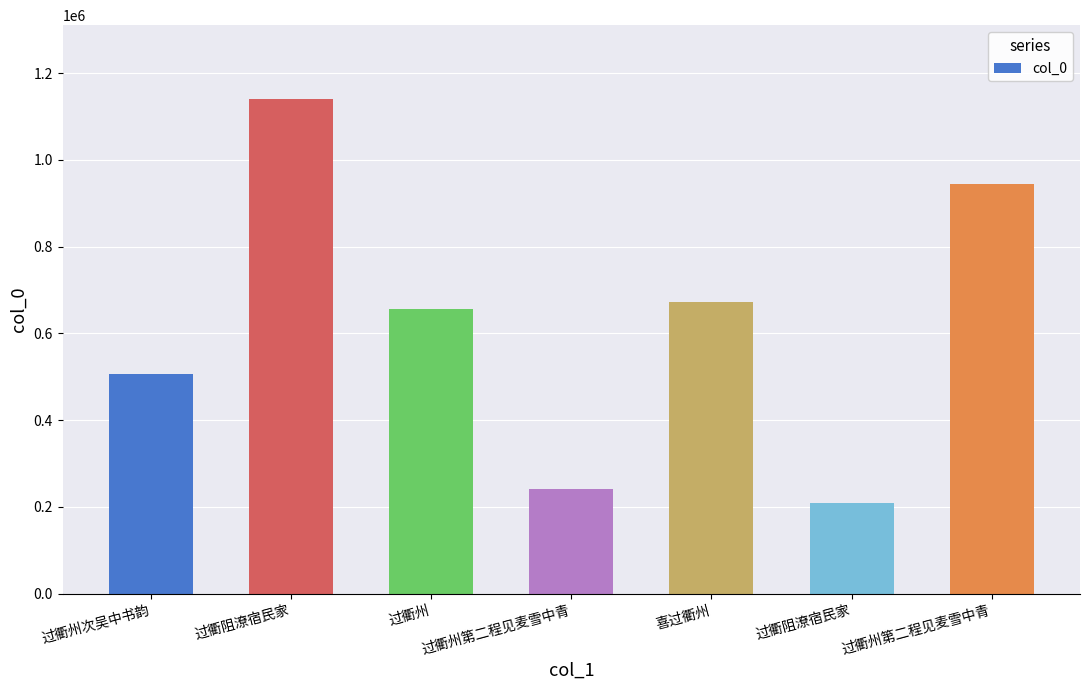

Read the value at 过衢阻潦宿民家.

1139467